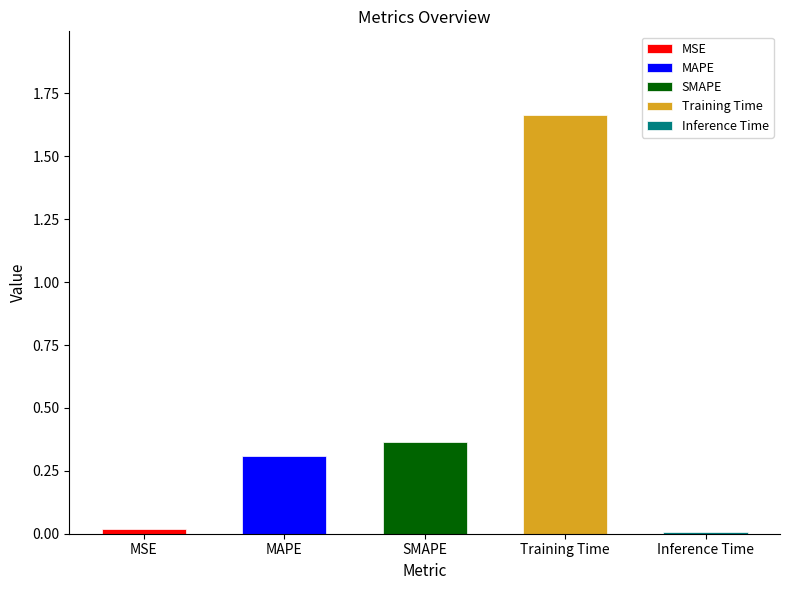

What is the value of the 3rd bar from the left?

0.4